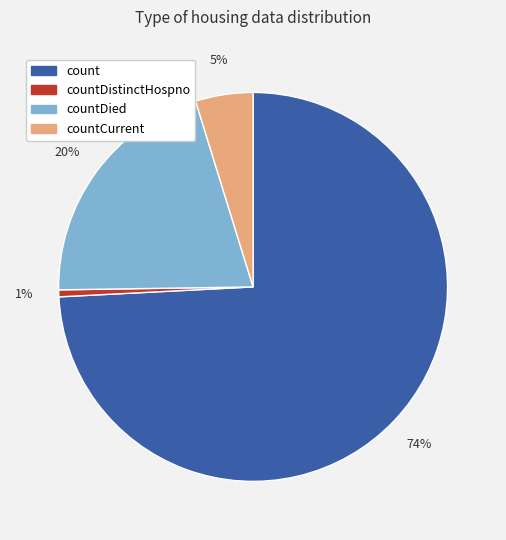

To the nearest percent, what is the average slice percentage?

25%